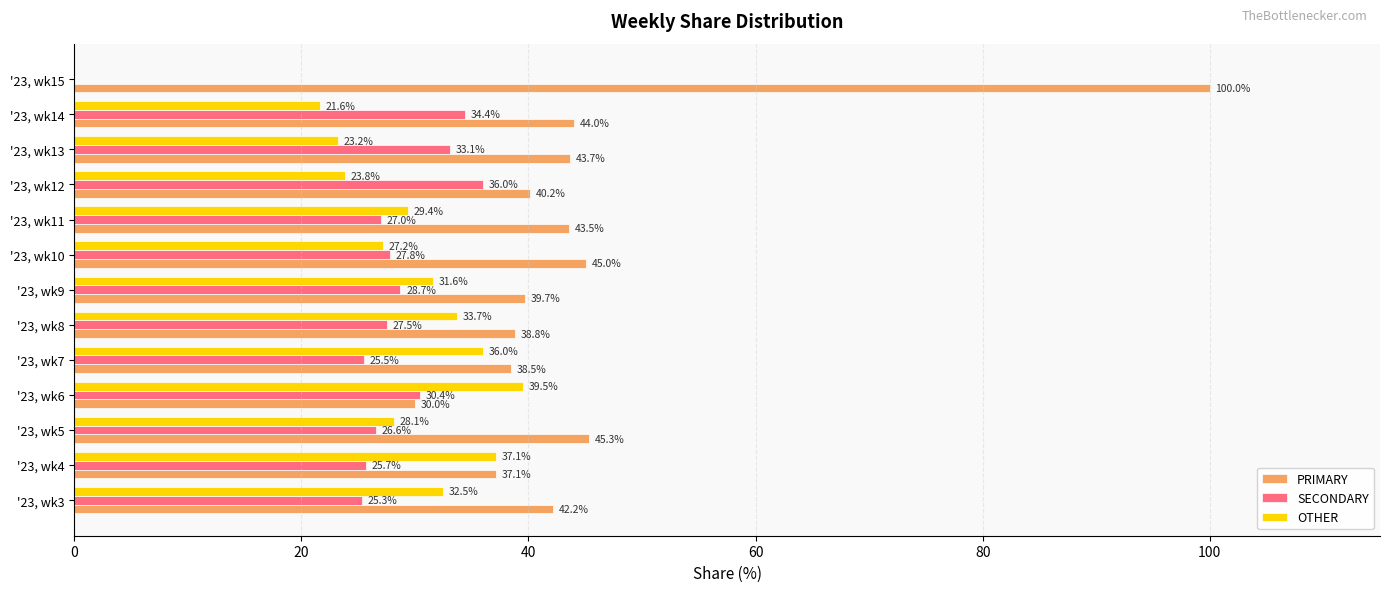

Between '23, wk3 and '23, wk10, which series saw the biggest shift?

OTHER